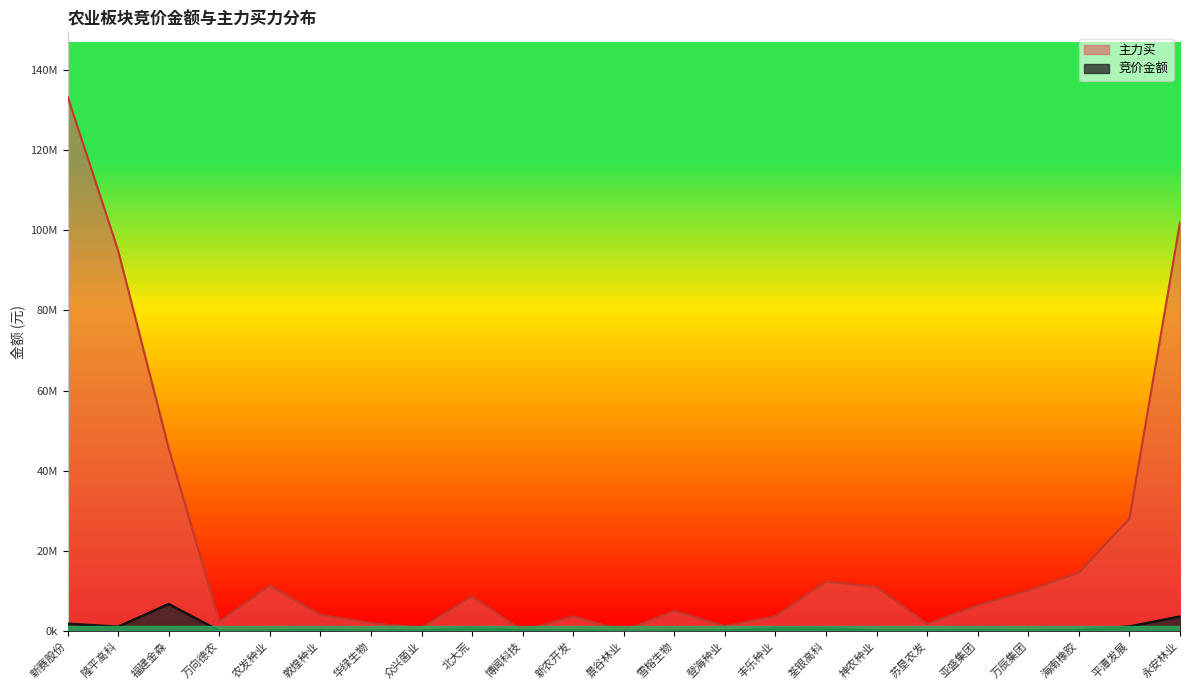

What is the average value of the 竞价金额 series?

807711